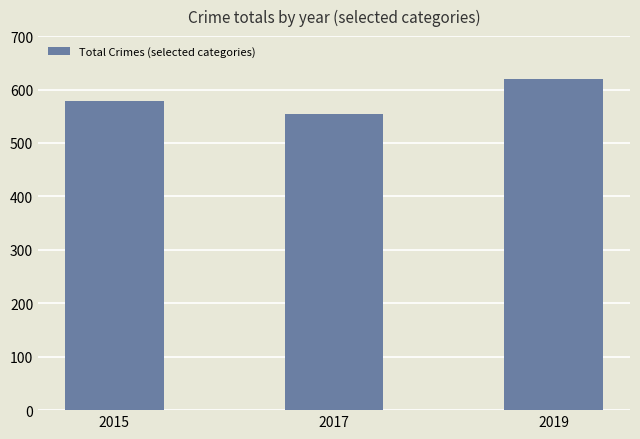

Rank the categories by value from lowest to highest.

2017, 2015, 2019